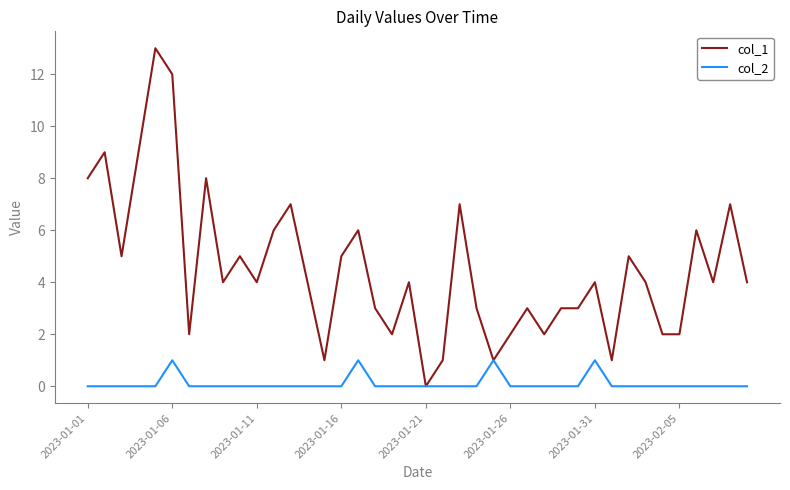

How many lines are shown in the chart?

2